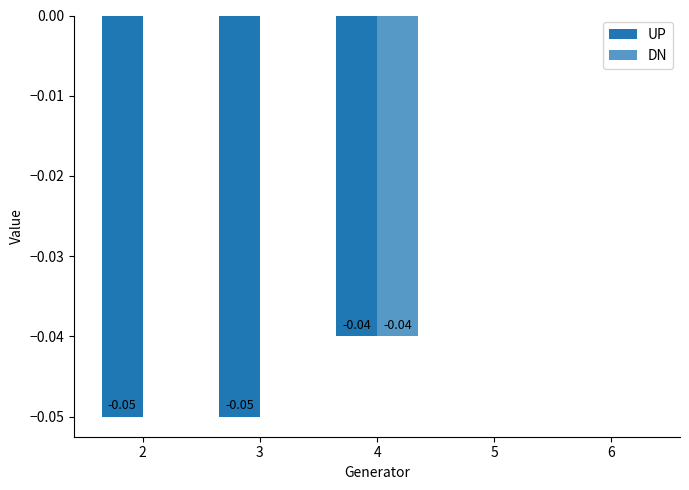

The DN series shows 0.0 at 2. True or false?

True